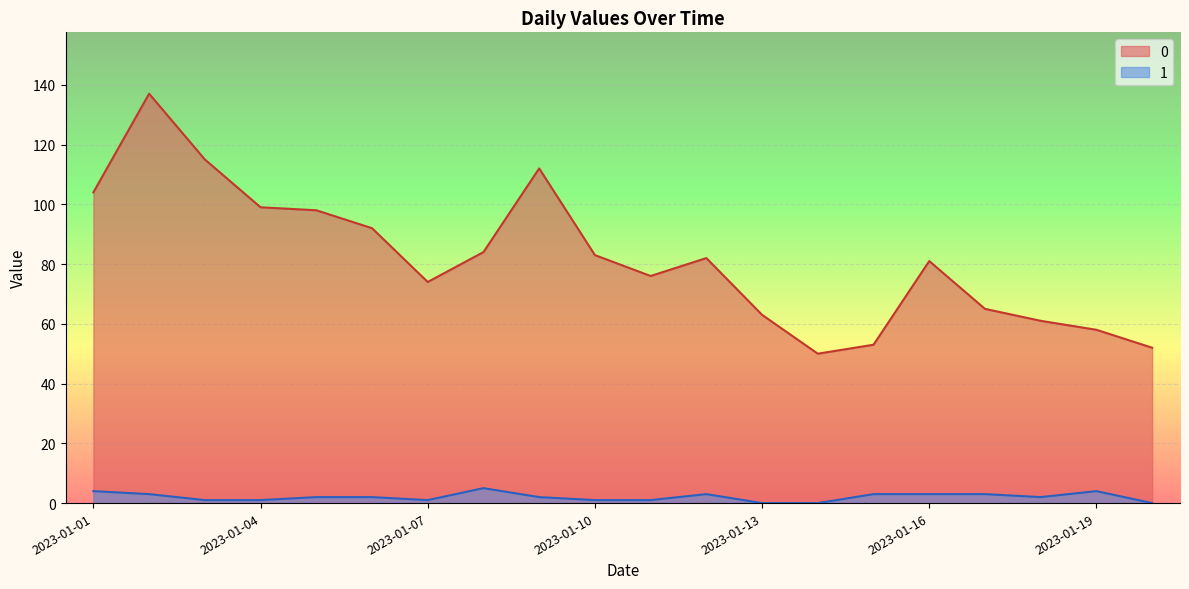

Where is 0 nearest to the value 93?

2023-01-06